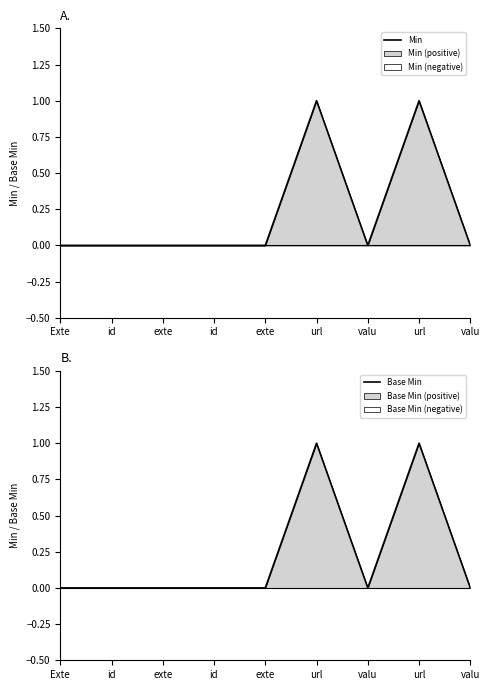

What is the greatest value displayed?

1